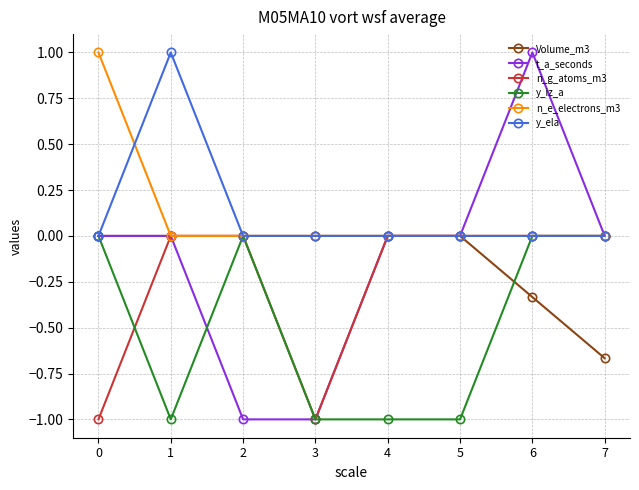

Which series has the widest spread of values?

t_a_seconds